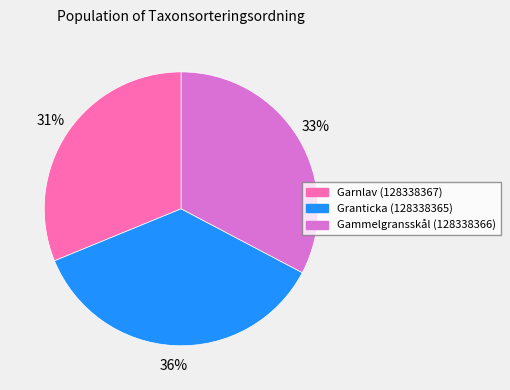

Which slice is the smallest?

Garnlav (128338367)